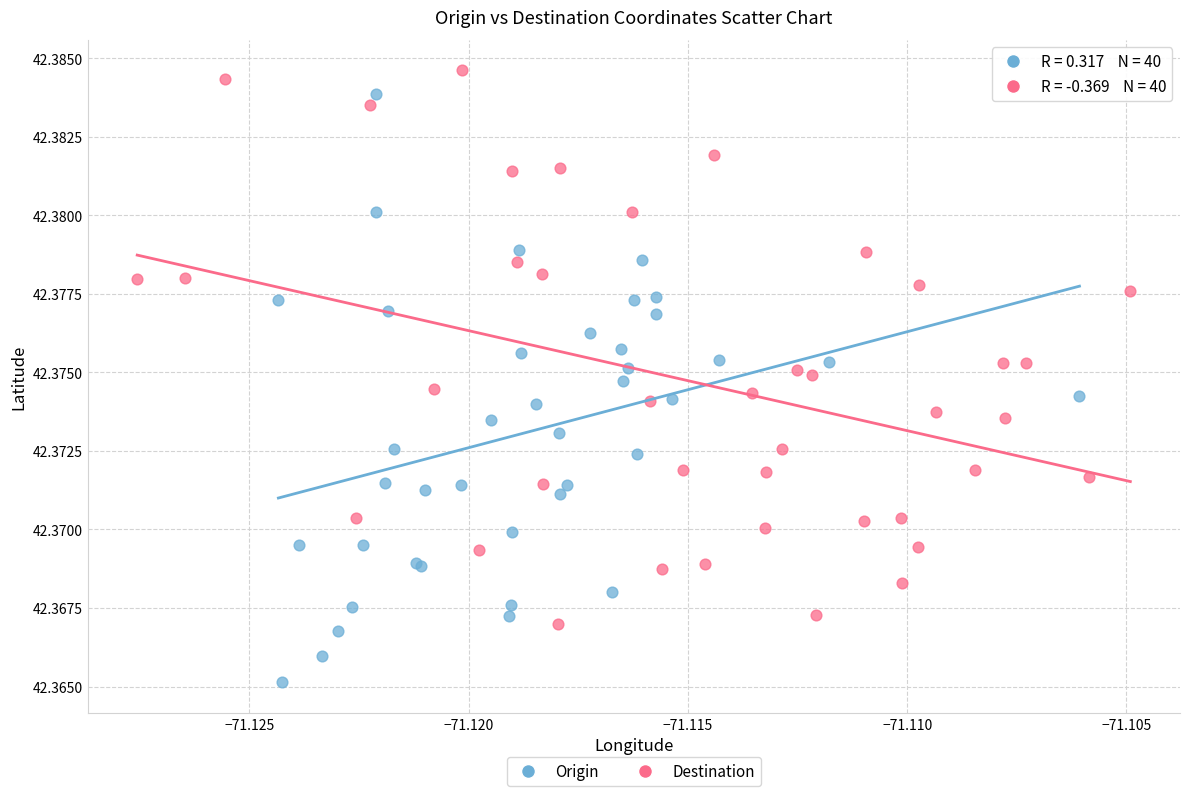

What are all the series names shown in the legend?

Origin, Destination